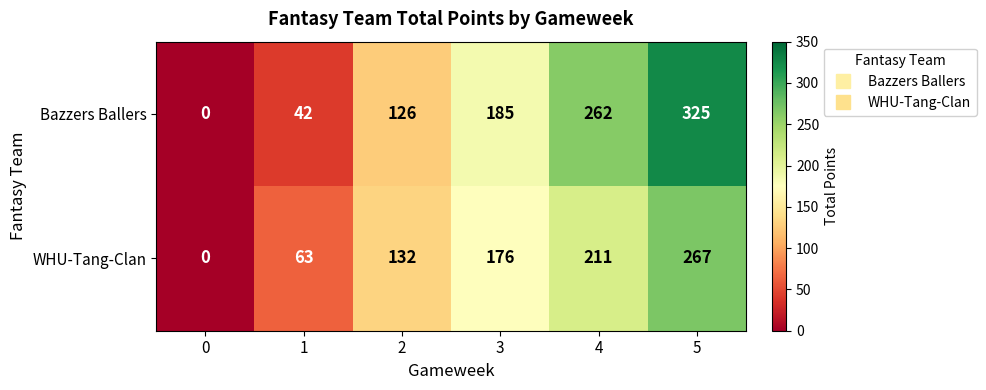

What is the difference between the maximum and minimum values in the WHU-Tang-Clan series?

267